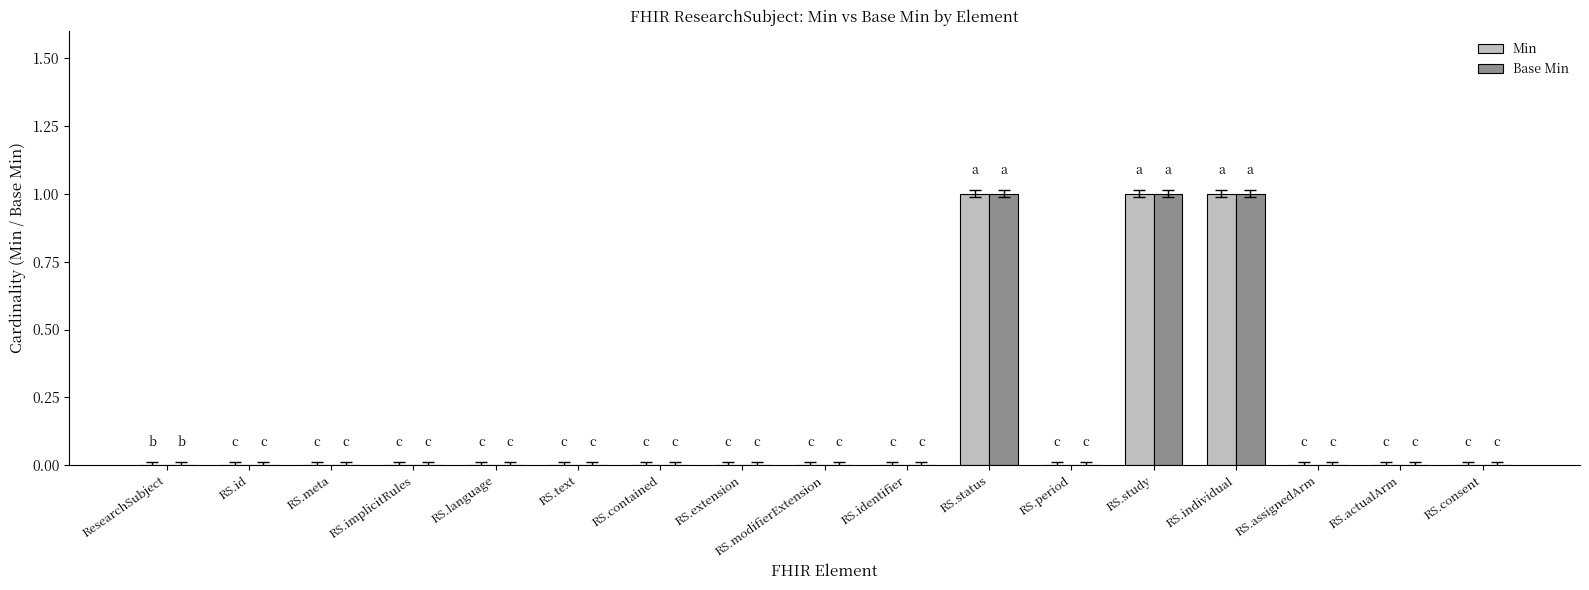

What is the sum of all Min values?

3